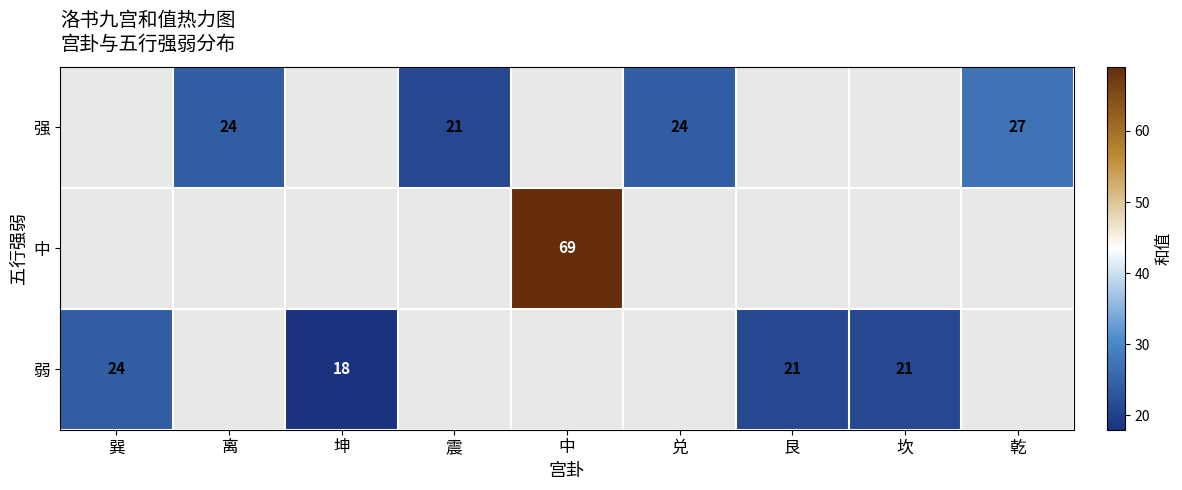

What is the sum of the 弱 values at 巽 and 坤?

42